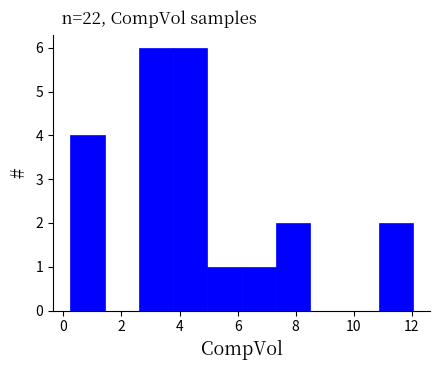

What is the height of the bar covering 3.8 to 5.0 on the x-axis? Neither the bar edges nor the heights are printed on the chart, so give them approximately, as read against the axes.

6